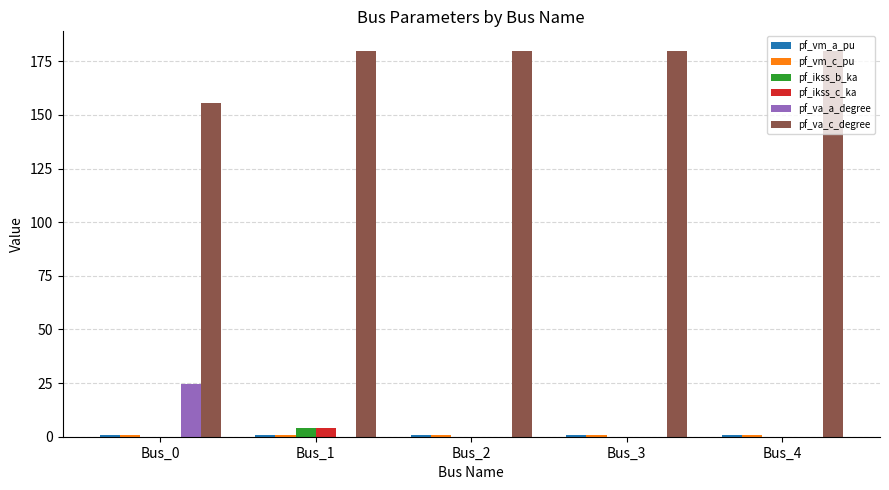

What is the greatest value displayed?

180.0